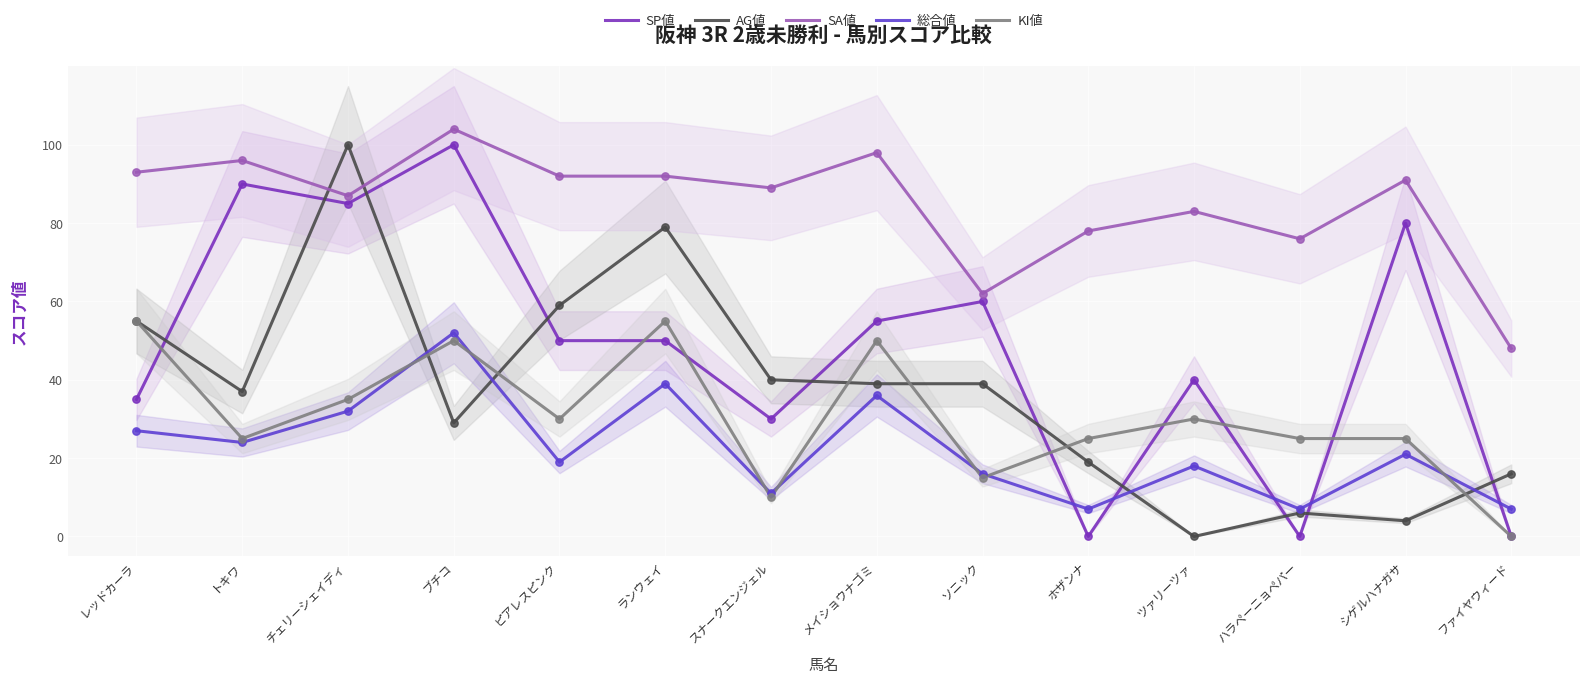

Which series reaches the maximum Y coordinate?

SA値